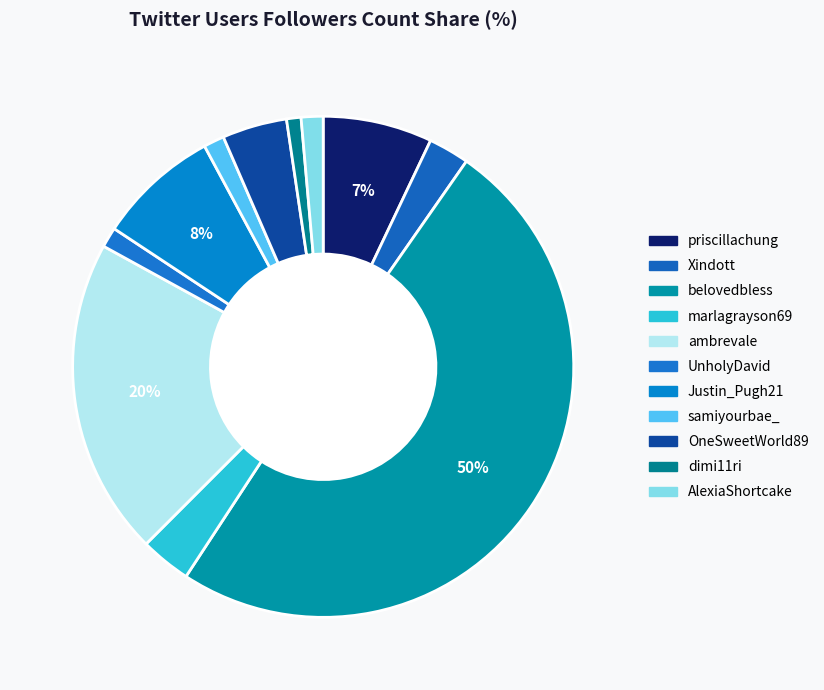

Which has a higher value, samiyourbae_ or marlagrayson69?

marlagrayson69